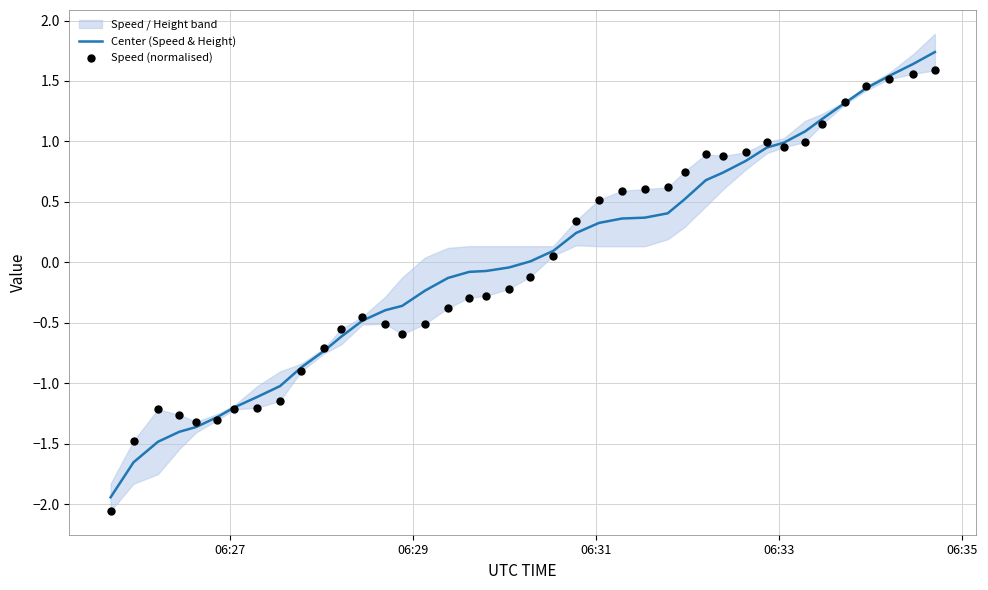

Which series reaches the minimum Y coordinate?

Speed (normalised)